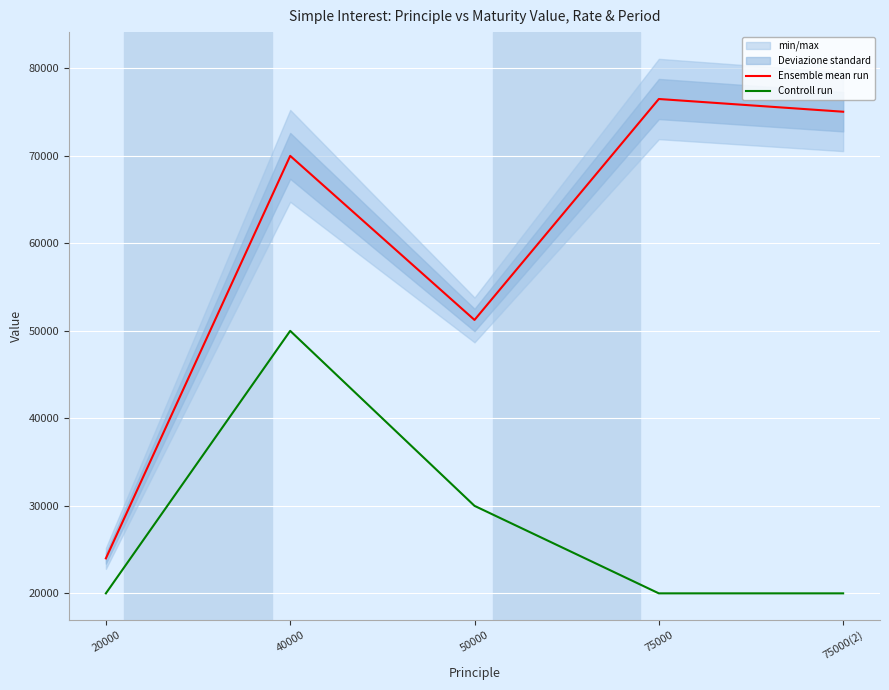

At which category does Controll run reach its first local peak?

40000